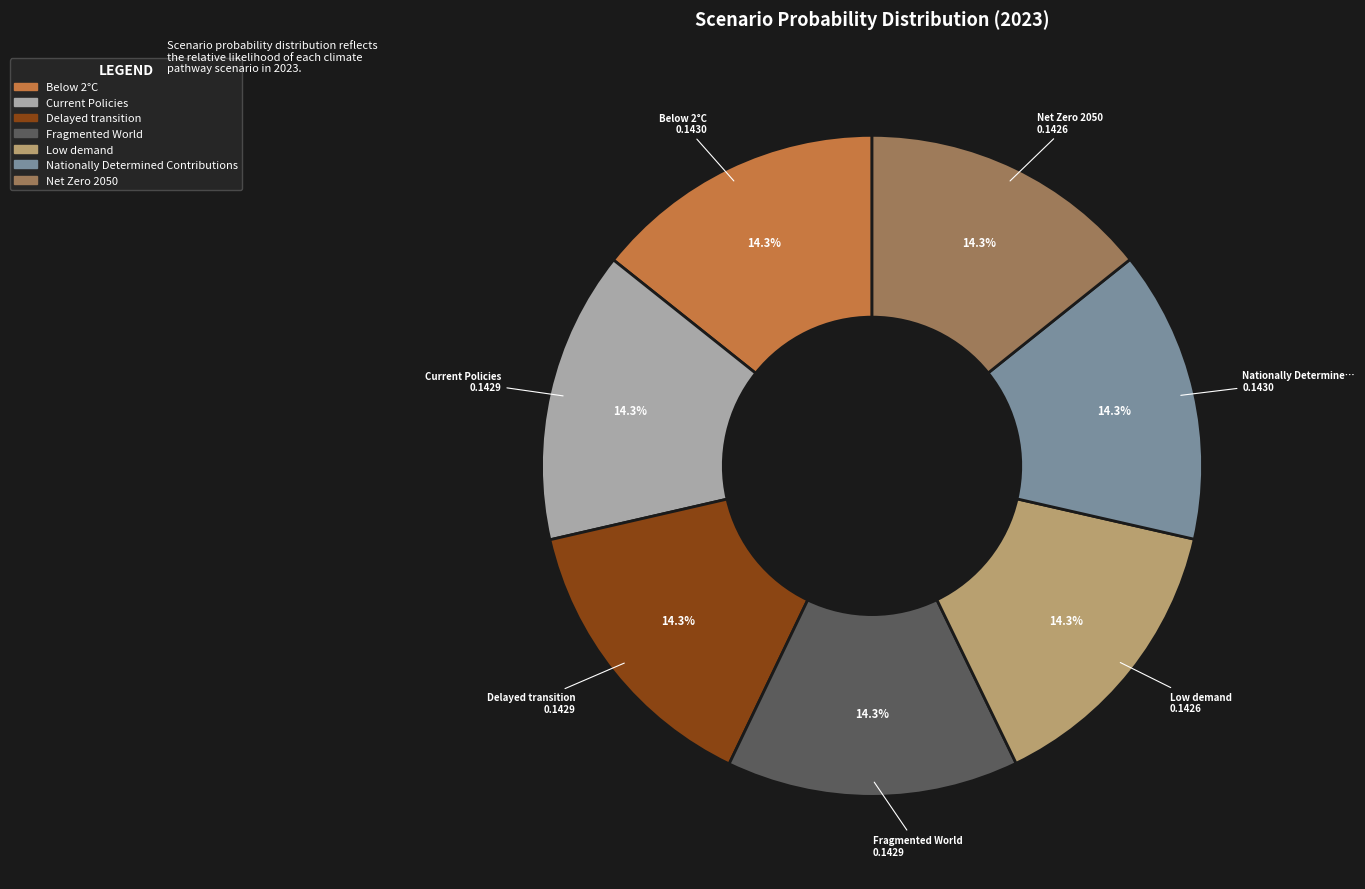

Does Delayed transition represent more than half of the total?

No